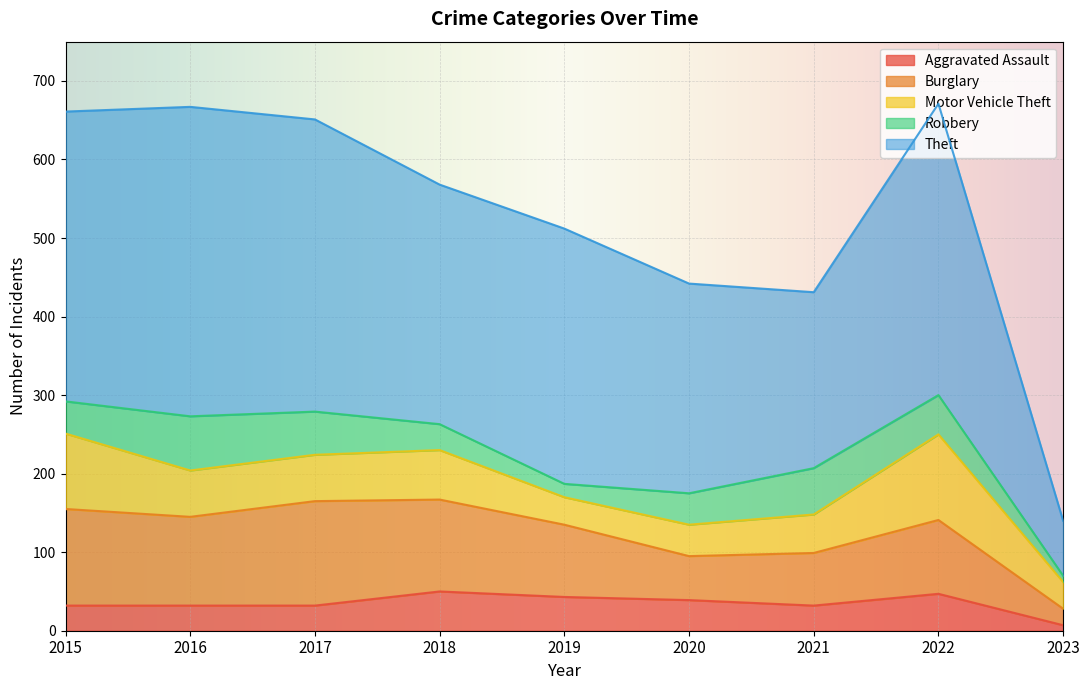

Reading left to right, extract all data points from this chart.

Aggravated Assault: 32	32	32	50	43	39	32	47	7
Burglary: 123	113	133	117	92	56	67	94	21
Motor Vehicle Theft: 96	59	59	63	35	40	49	109	34
Robbery: 41	69	55	33	17	40	59	50	8
Theft: 369	394	372	305	325	267	224	371	70